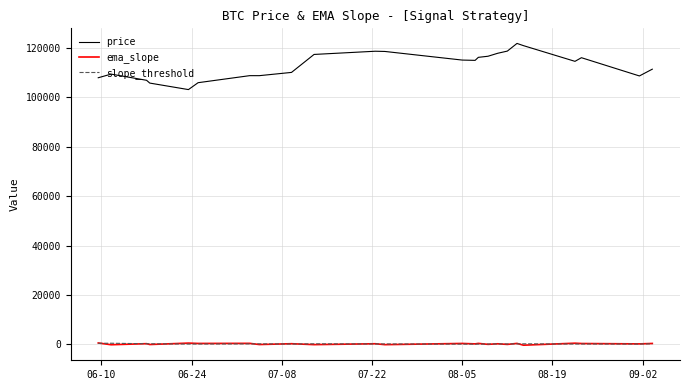

Count the number of data series in this chart.

3